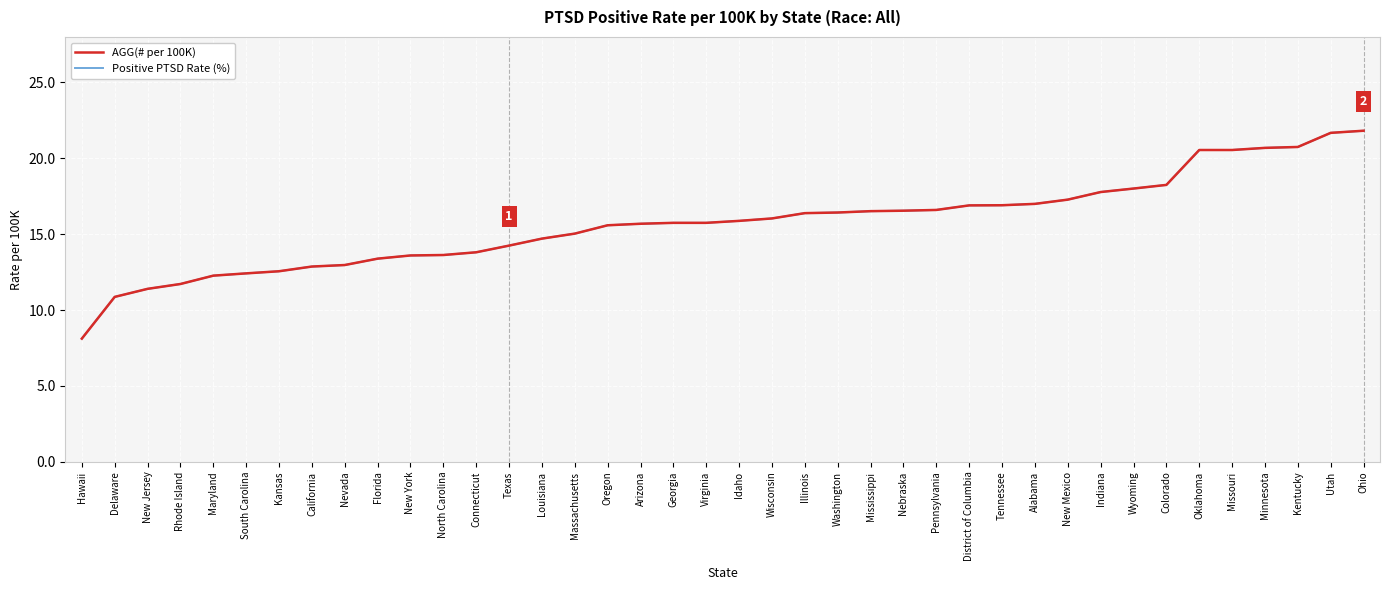

What is the difference between the Positive PTSD Rate (%) values at Rhode Island and Virginia?

4.0